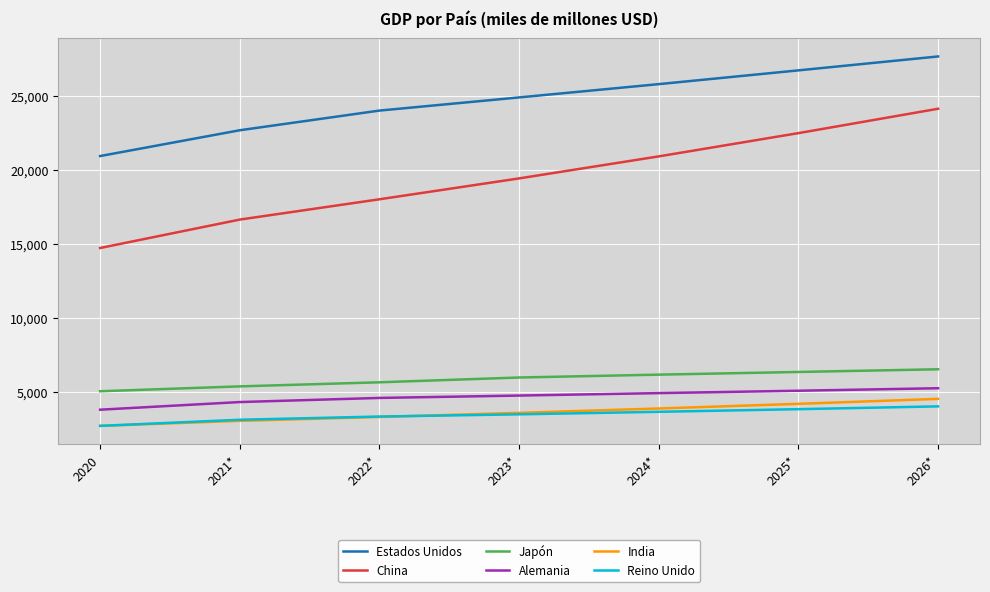

The India series shows 4118.4 at 2021*. True or false?

False